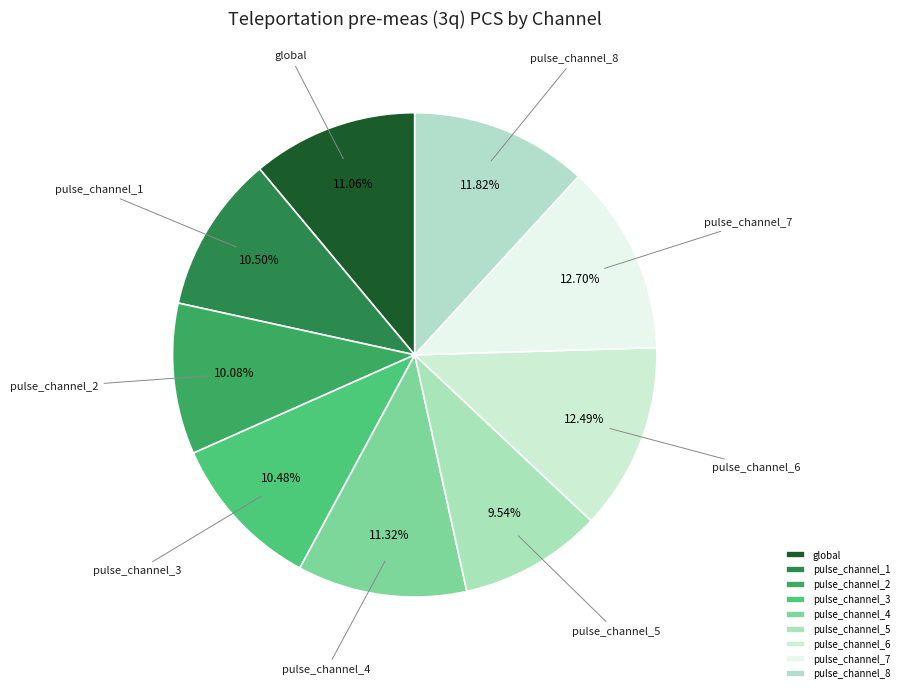

Is it true that pulse_channel_3 is 1% of the pie?

False